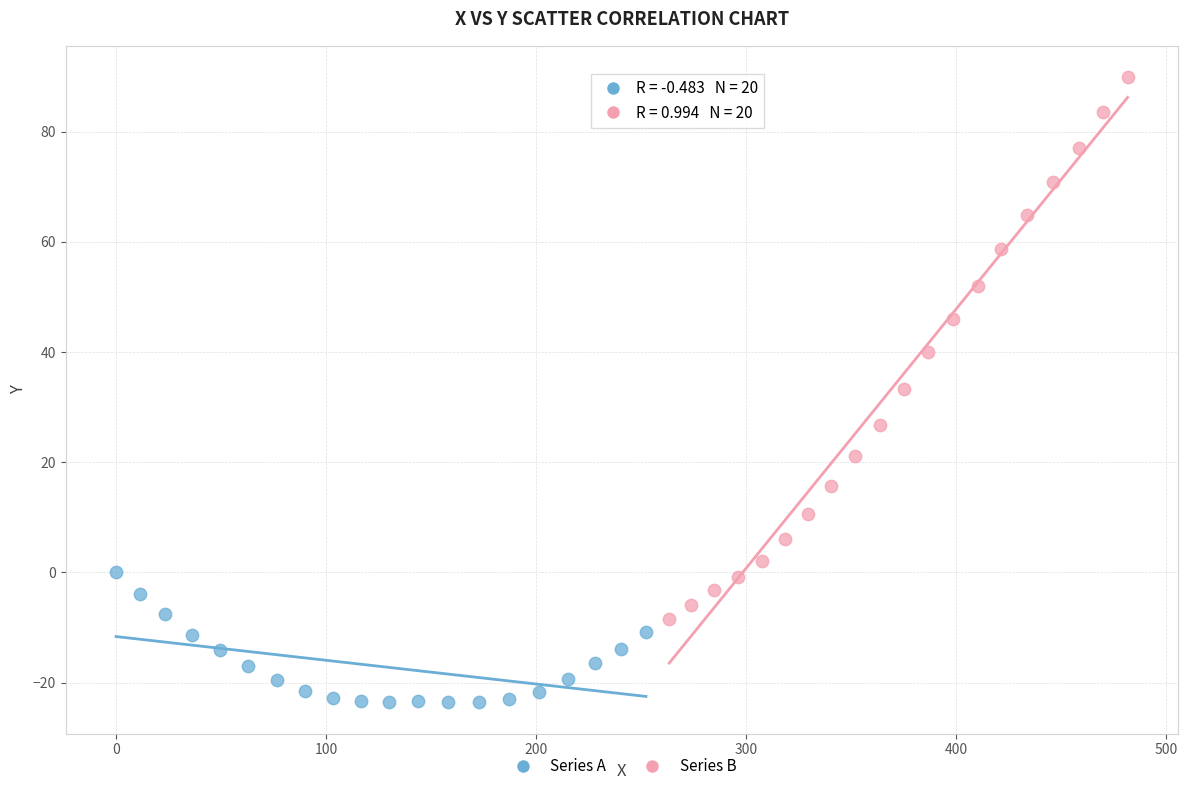

Which series reaches the minimum Y coordinate?

Series A